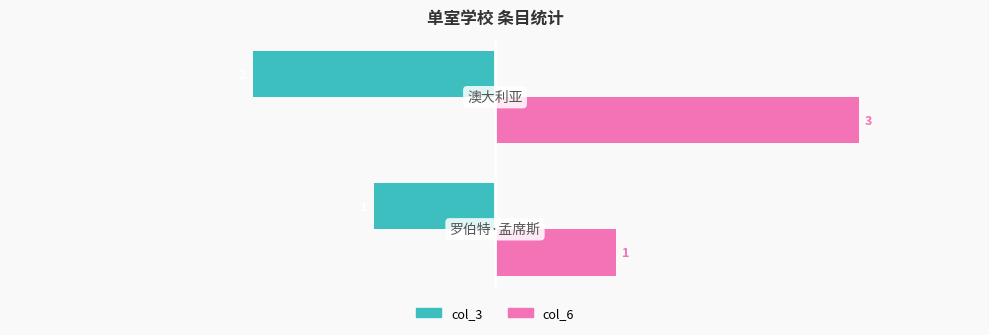

Rank the series by their maximum value, from lowest to highest.

col_3, col_6